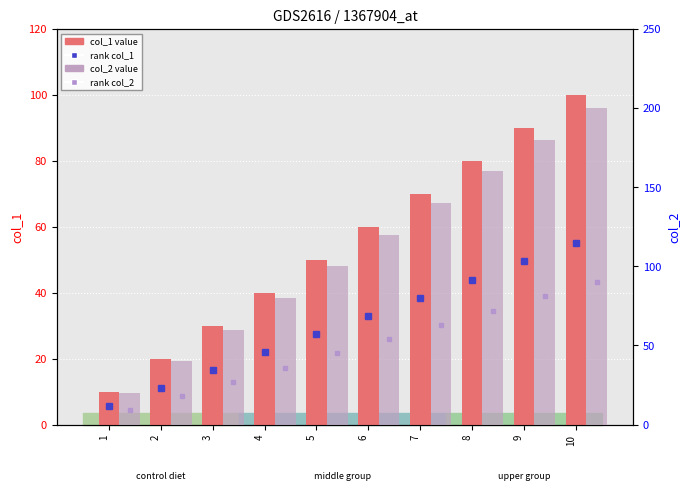

What is the difference between the col_1 values at 9 and 8?

10.0